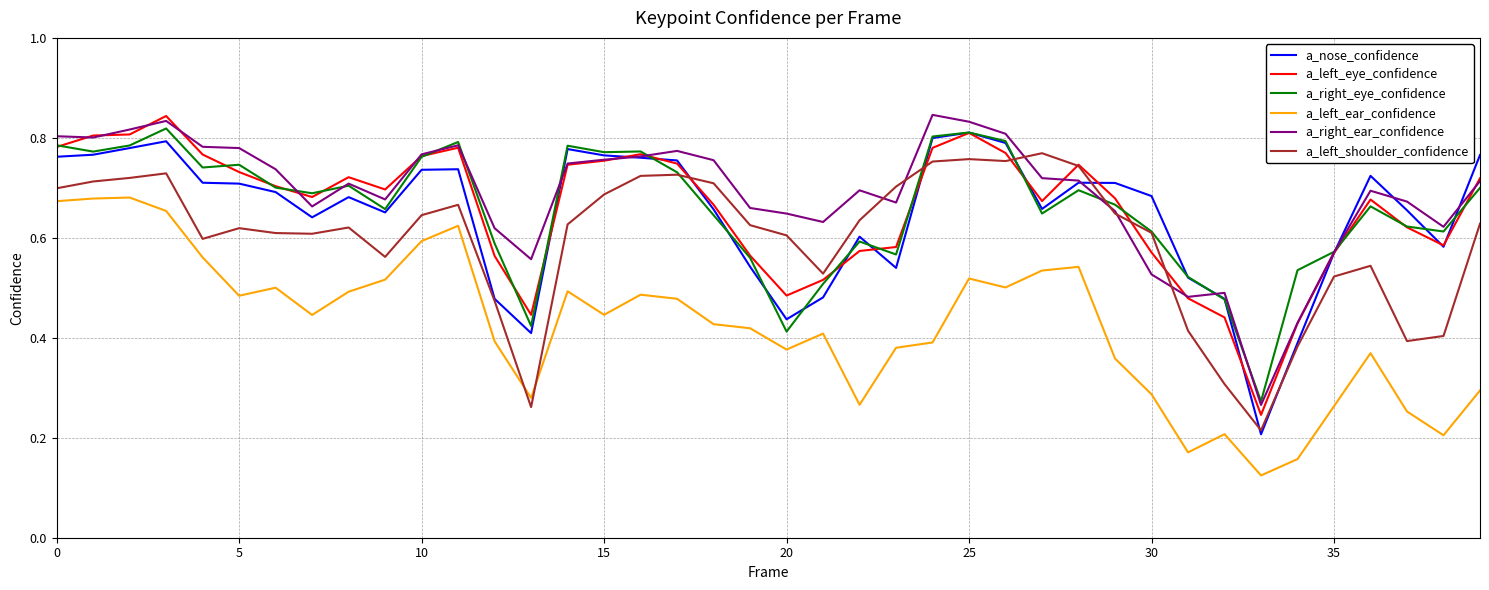

What are all the series names shown in the legend?

a_nose_confidence, a_left_eye_confidence, a_right_eye_confidence, a_left_ear_confidence, a_right_ear_confidence, a_left_shoulder_confidence